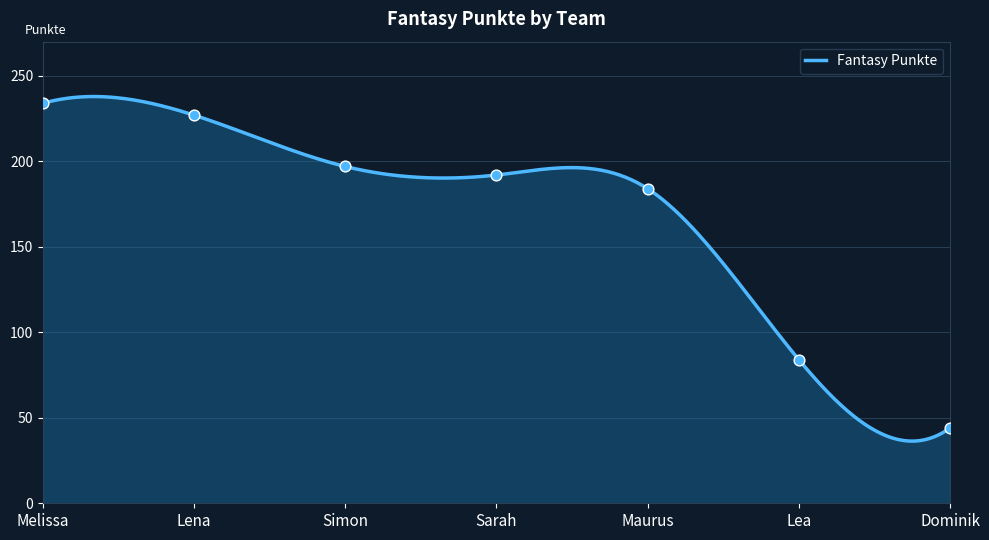

What is the ratio of the value at Dominik to the value at Simon?

0.2